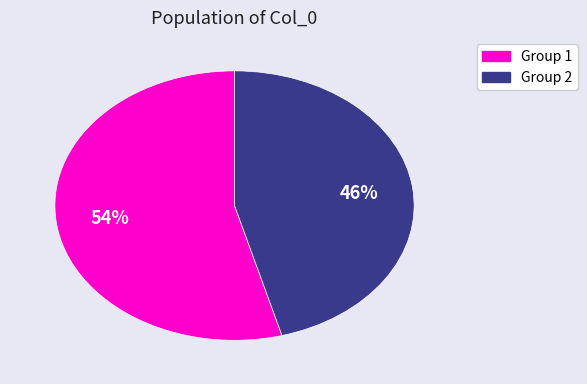

To the nearest percent, what is the average slice percentage?

50%